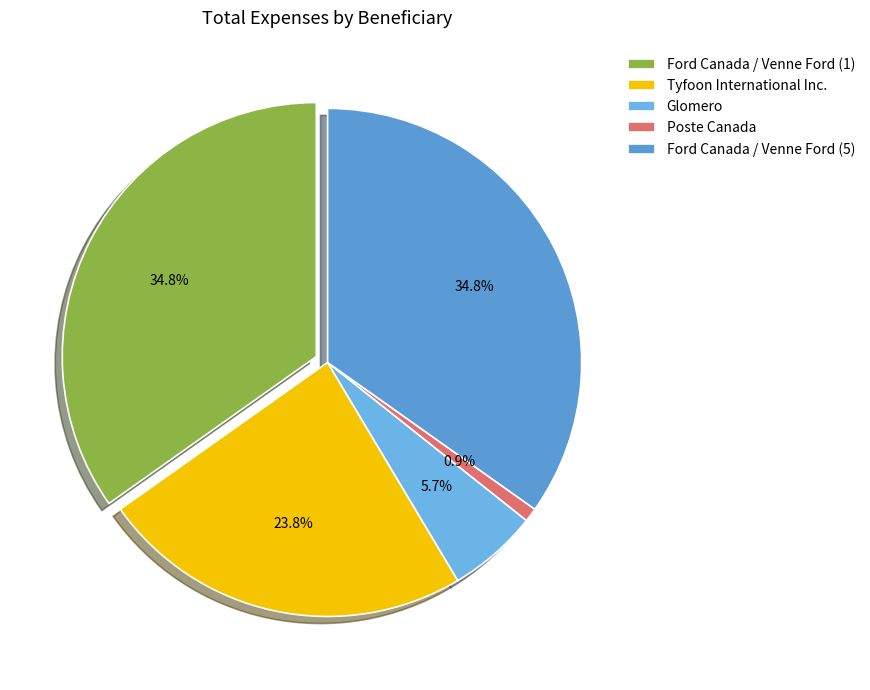

Between Tyfoon International Inc. and Ford Canada / Venne Ford (5), which is larger?

Ford Canada / Venne Ford (5)